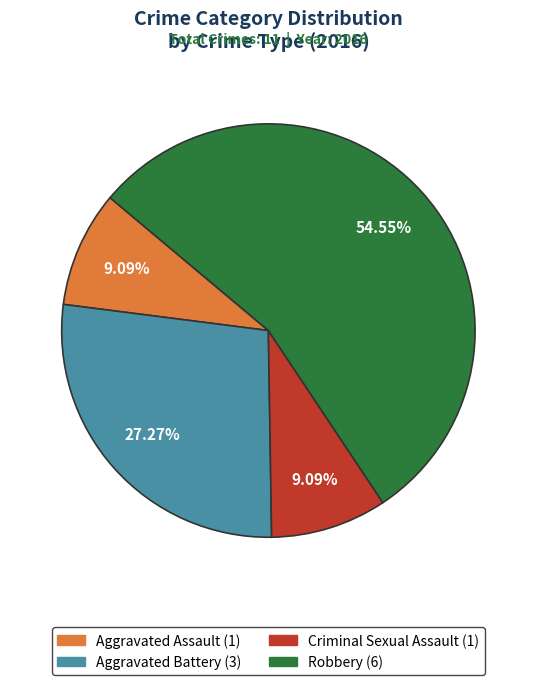

How many slices are in this pie chart?

4